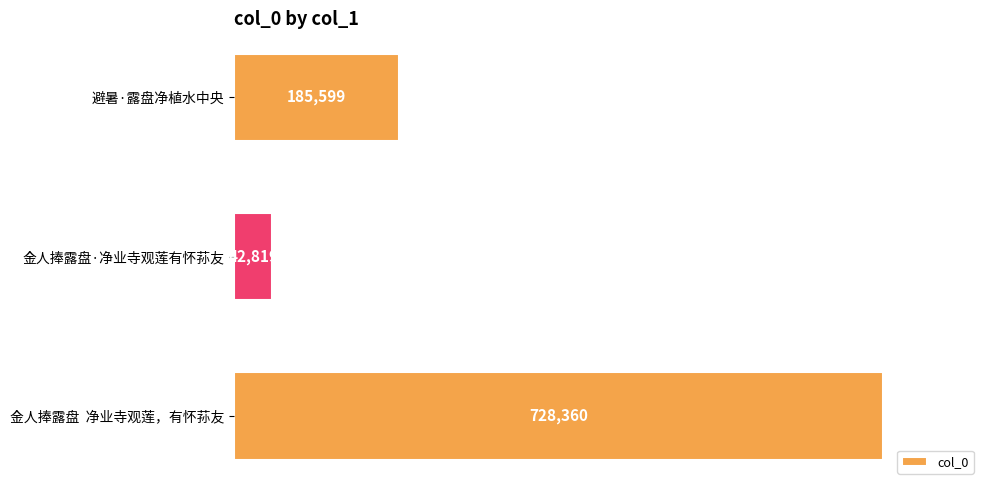

True or false: the data shows 185599 at 避暑·露盘净植水中央.

True